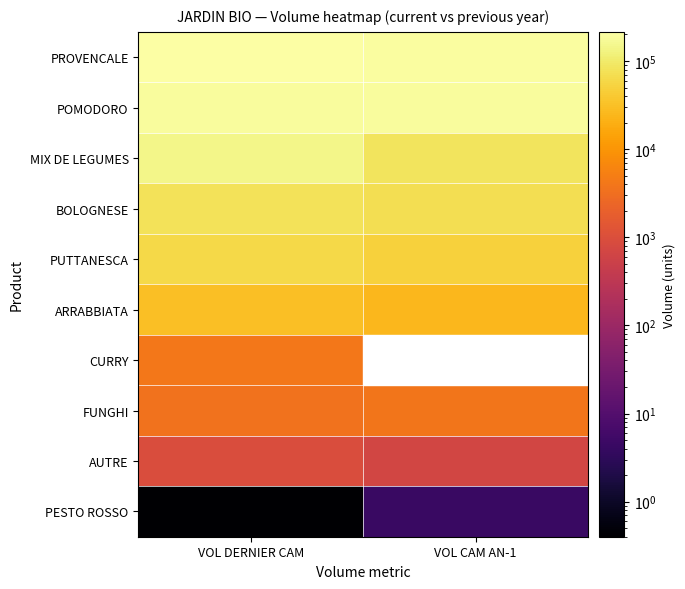

At which label is FUNGHI closest to 3809?

VOL DERNIER CAM